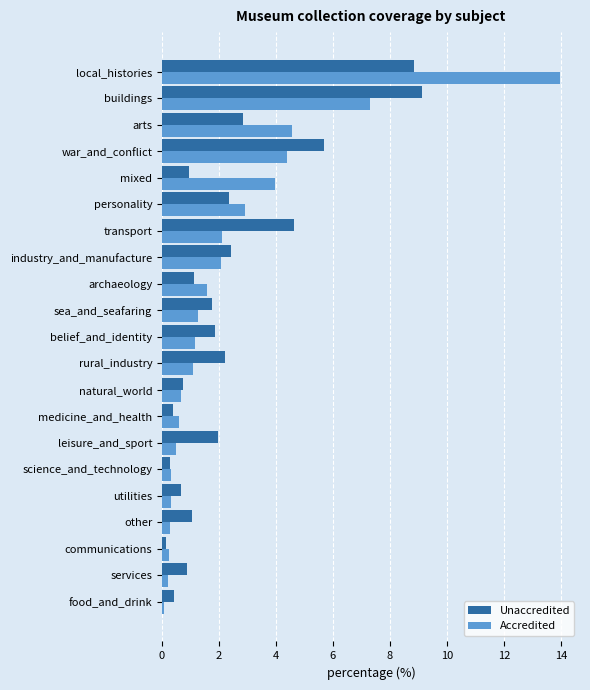

What is the average value of the Unaccredited series?

2.4